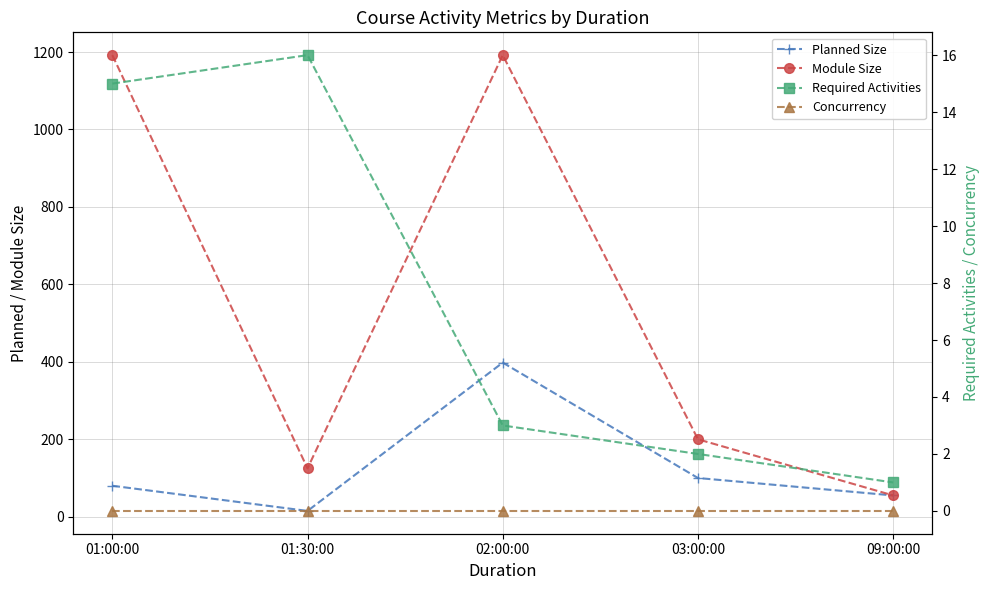

What is the value of the Required Activities point at the 2nd from the left?

16